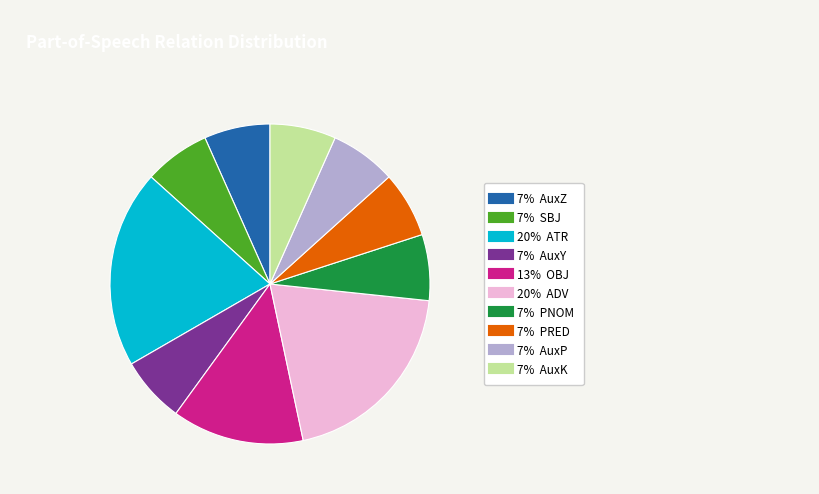

Does any single category account for the majority?

No